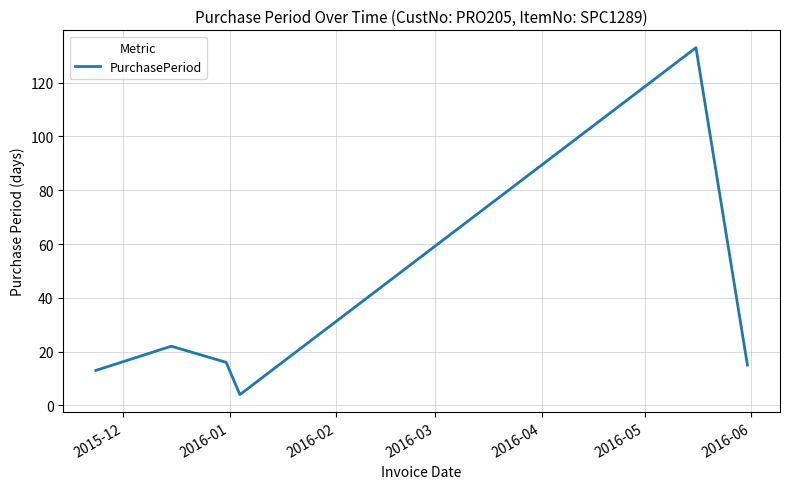

Does the chart display data point markers on the line(s)?

No